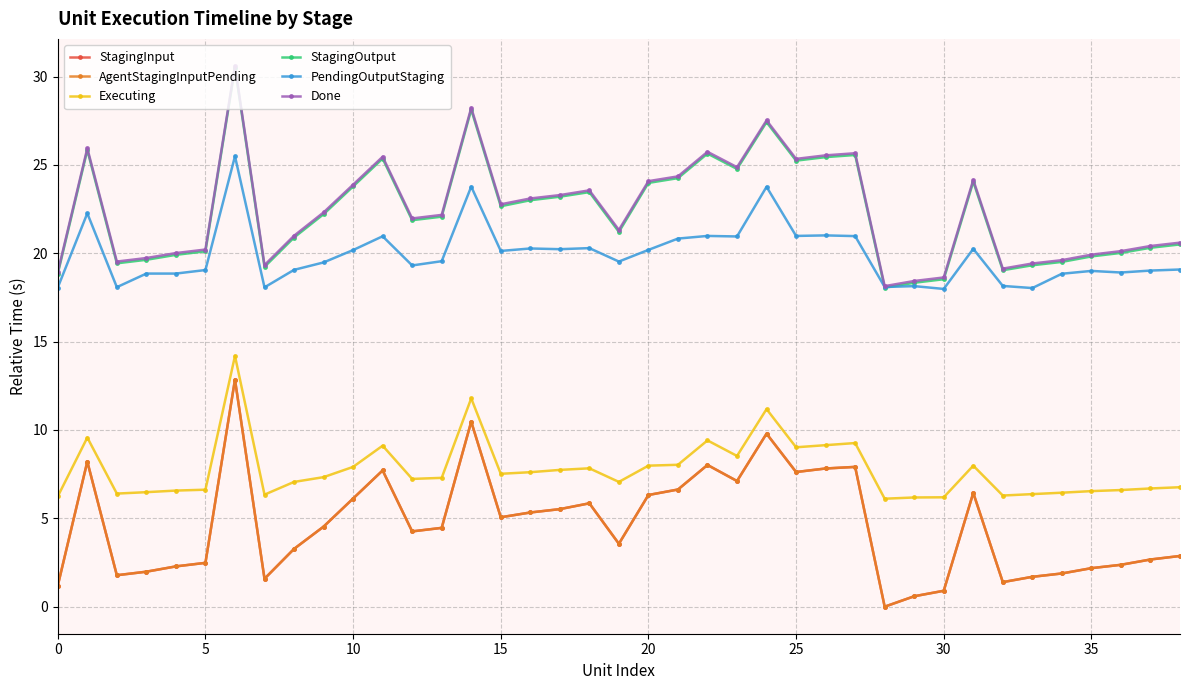

Is this an area chart (filled region under the line)?

No